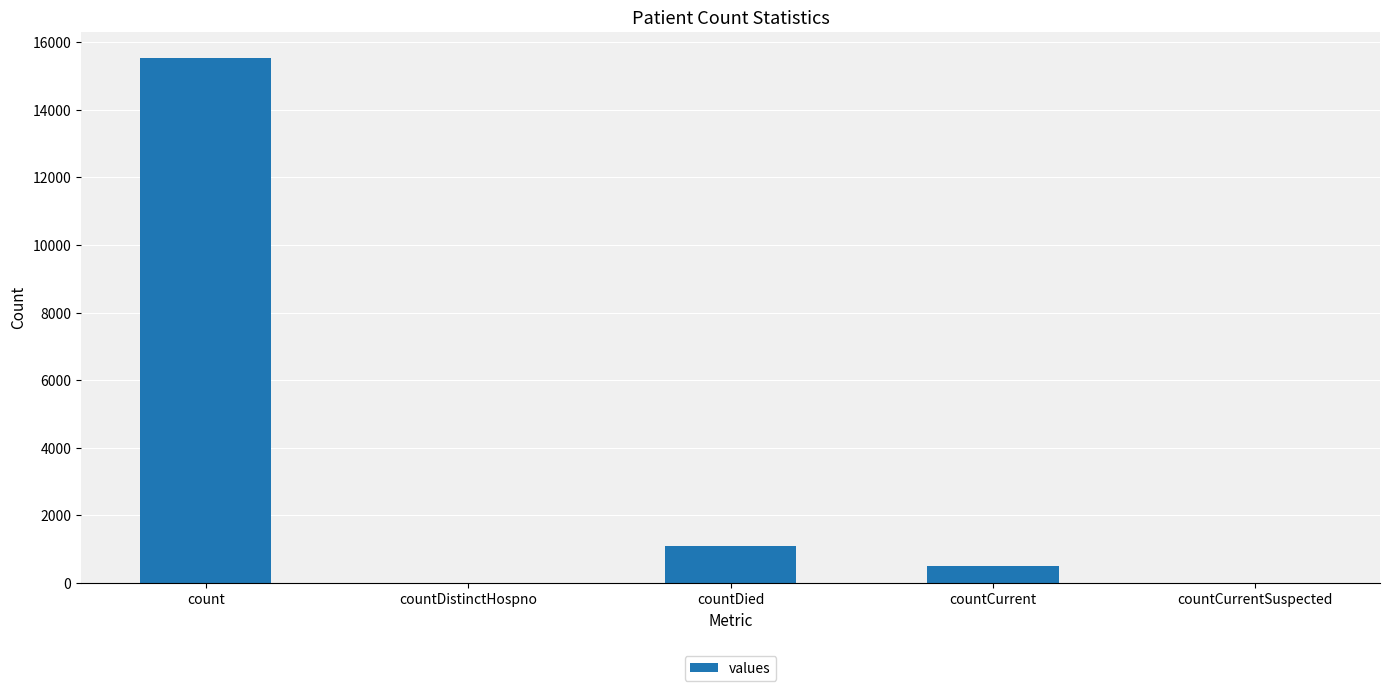

Reading left to right, what are all the values shown in this chart?

count=15532	countDistinctHospno=0	countDied=1083	countCurrent=486	countCurrentSuspected=0